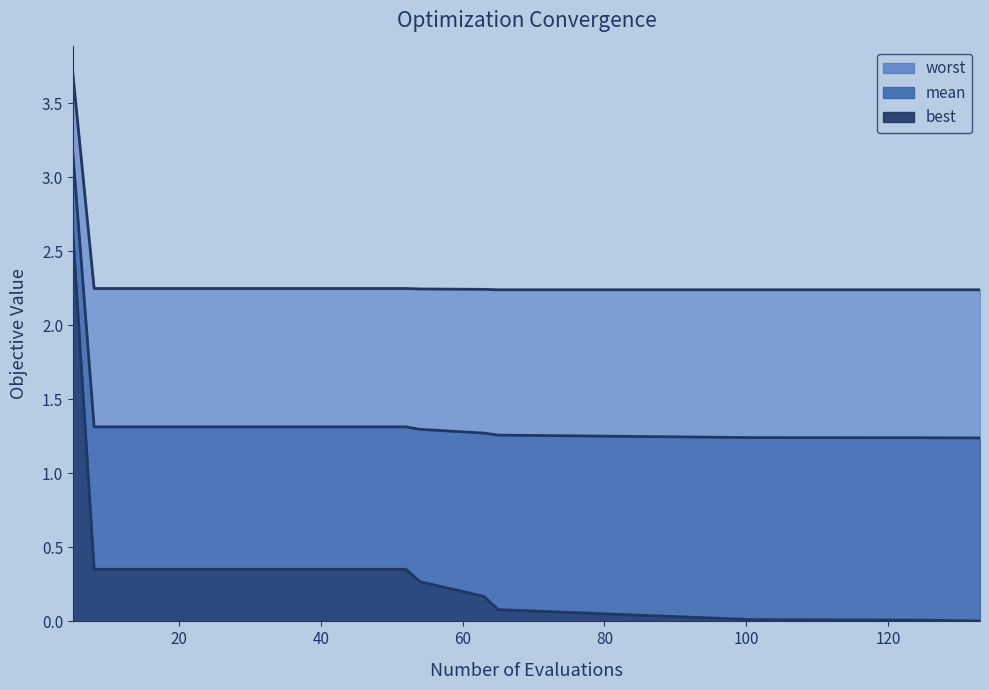

List the series in order of their overall mean, lowest first.

best, mean, worst